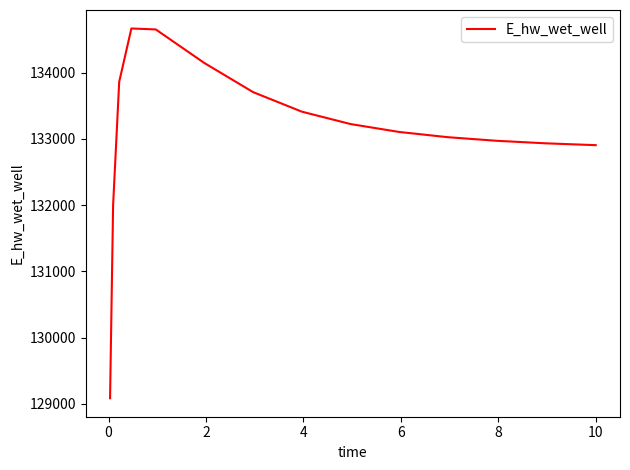

What is the difference between the maximum and minimum values?

5583.1